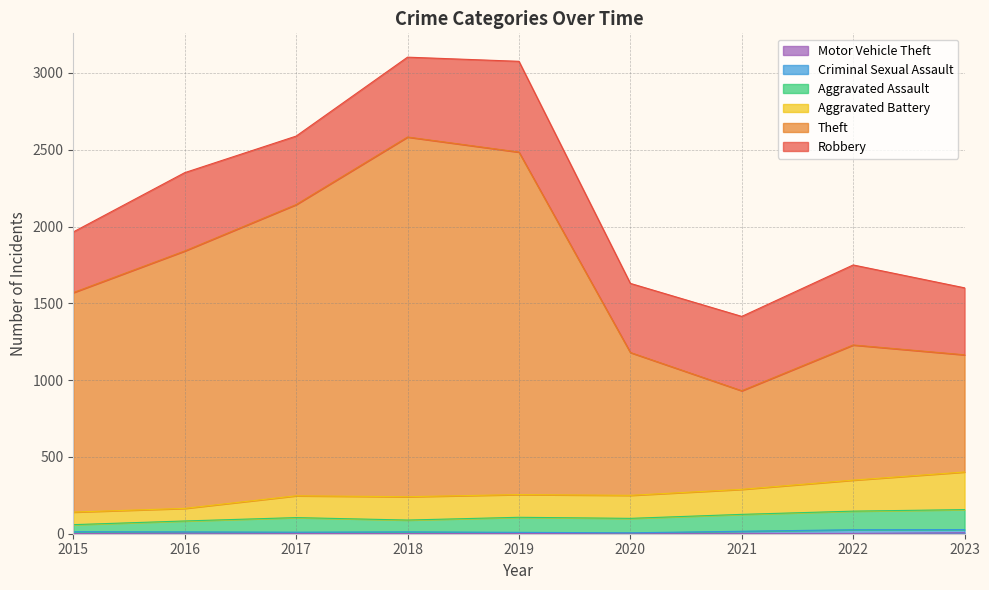

The Theft series shows 4359 at 2018. True or false?

False